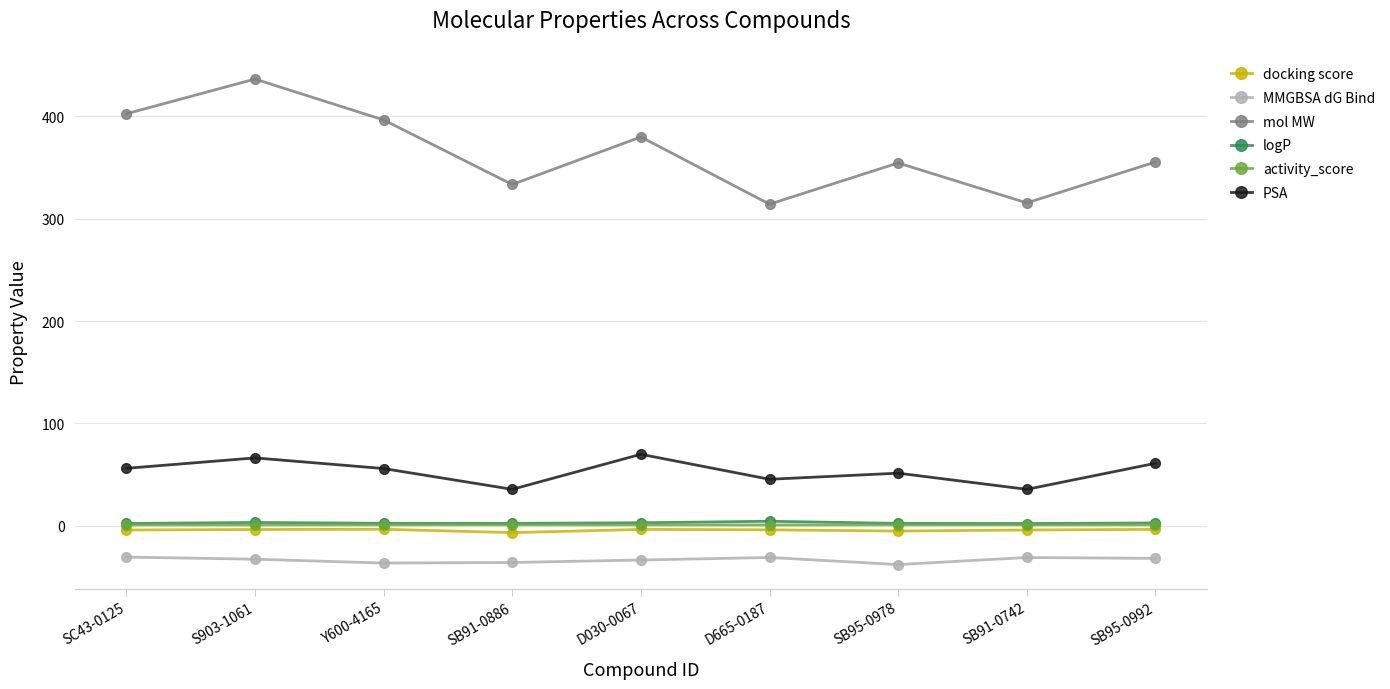

What are all the series names shown in the legend?

docking score, MMGBSA dG Bind, mol MW, logP, activity_score, PSA